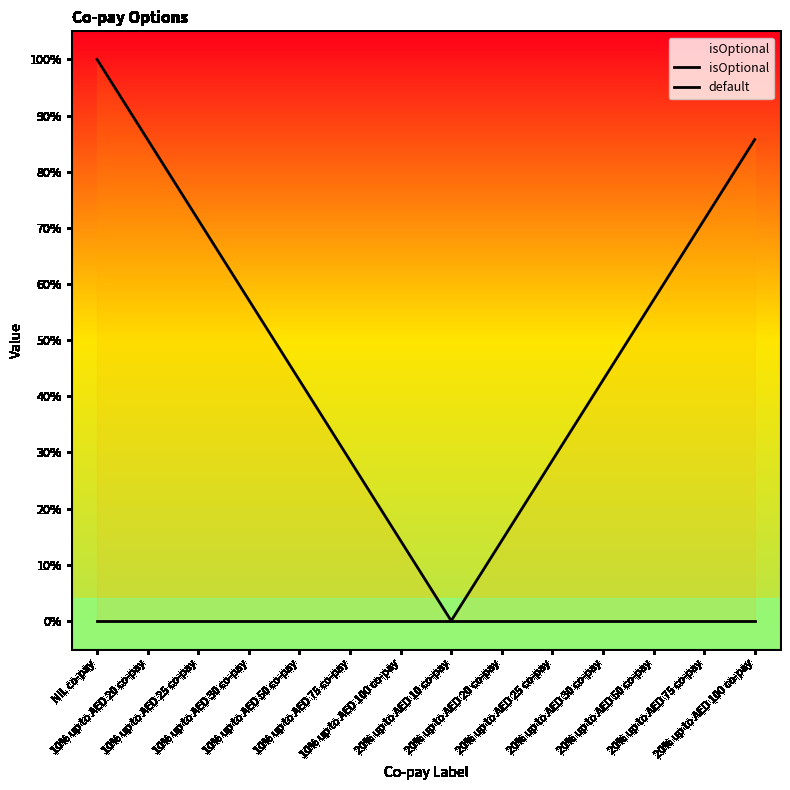

At how many categories does at least one series exceed 0?

13